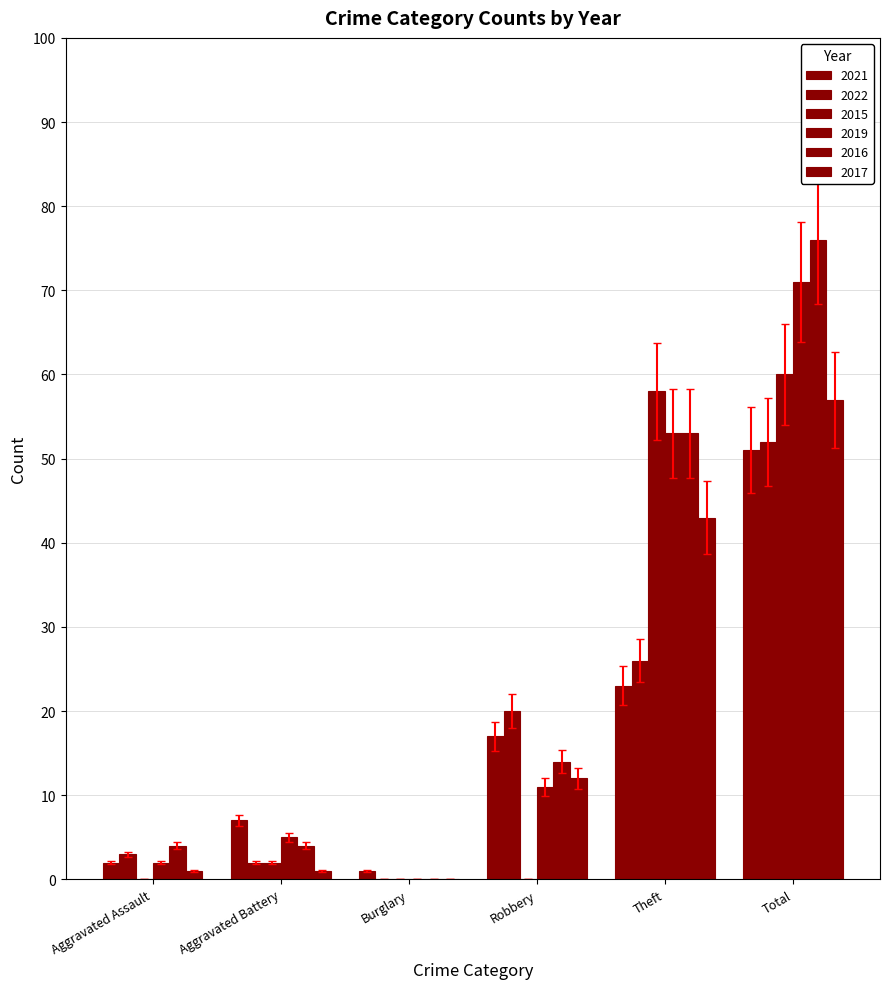

How many categories are shown in the chart?

6